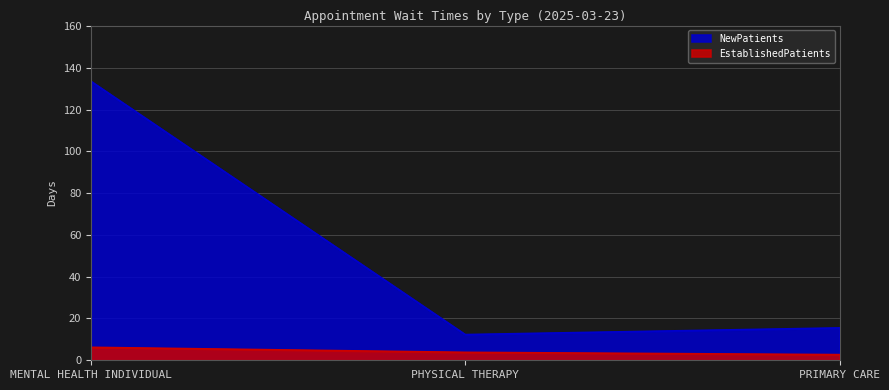

The value of EstablishedPatients at PHYSICAL THERAPY is 3.8. True or false?

True